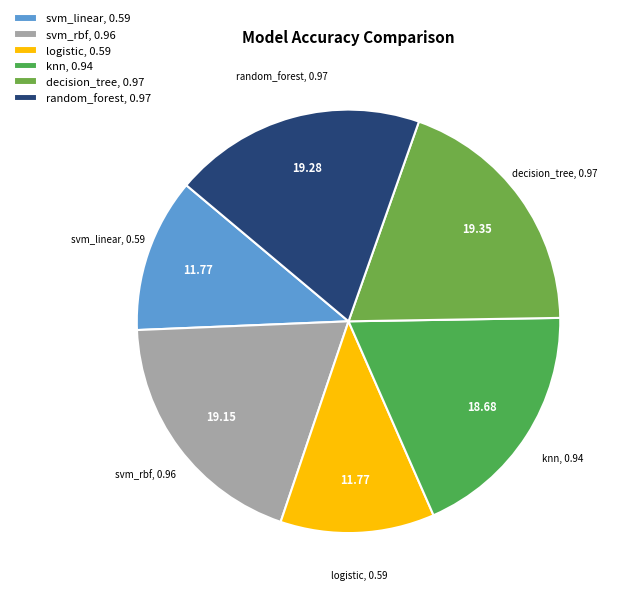

Approximately how many times larger is the value at decision_tree, 0.97 compared to svm_linear, 0.59?

1.6